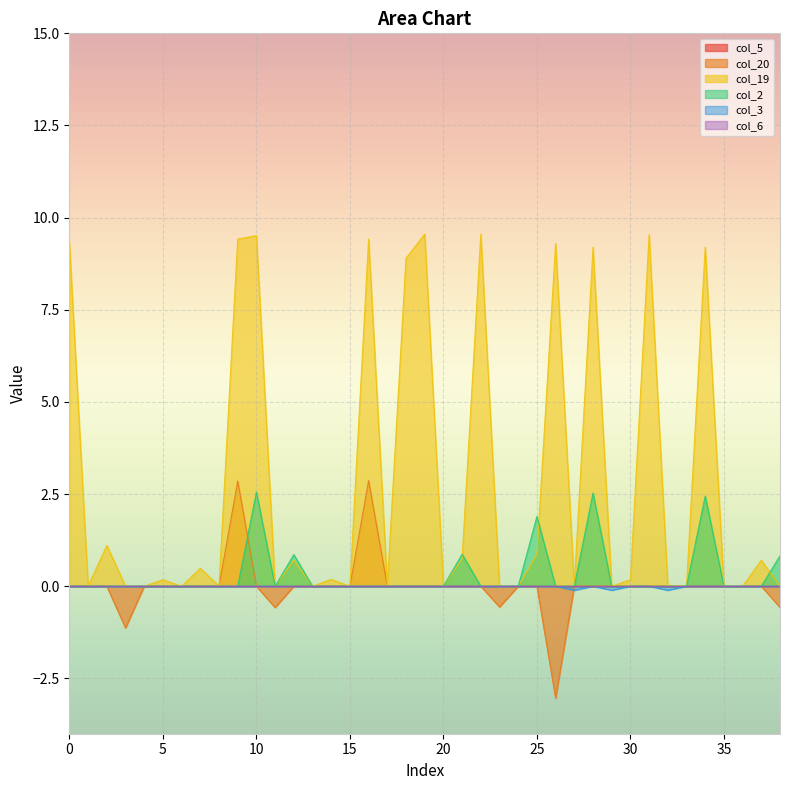

How many data points does each series have?

39